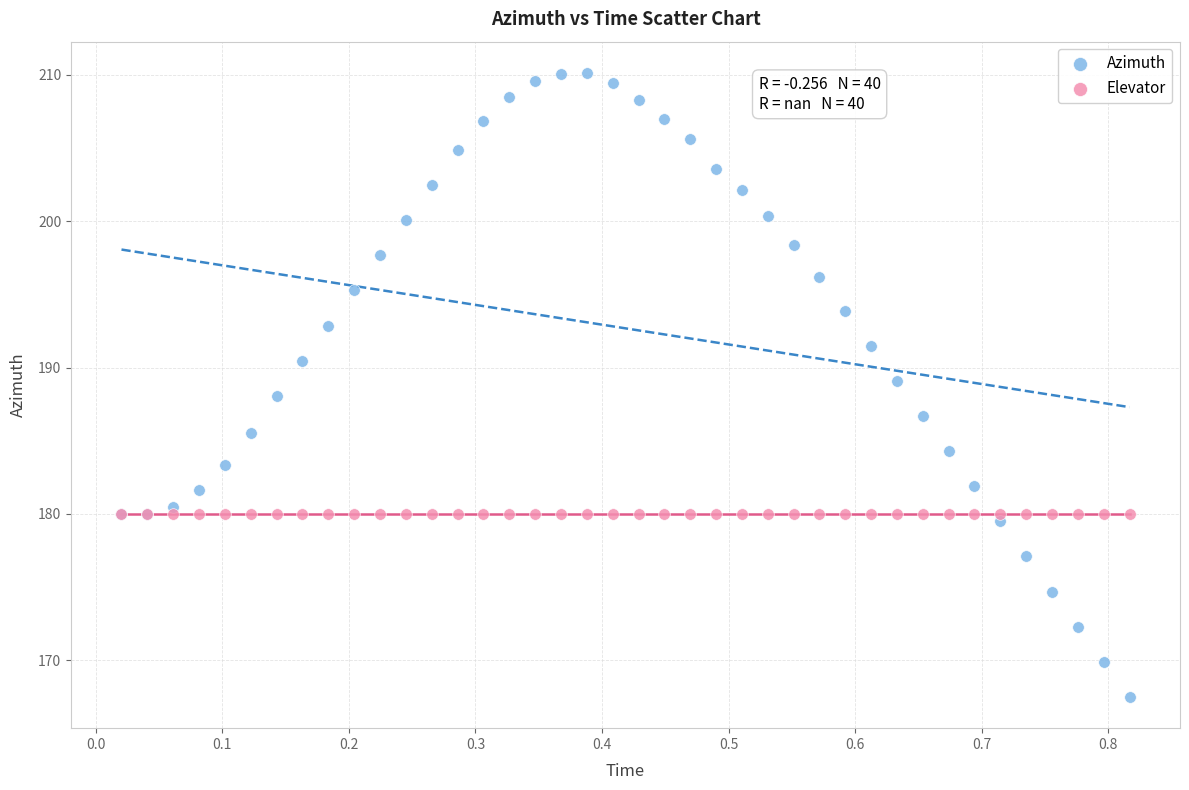

Which series contains the lowest Y value?

Azimuth